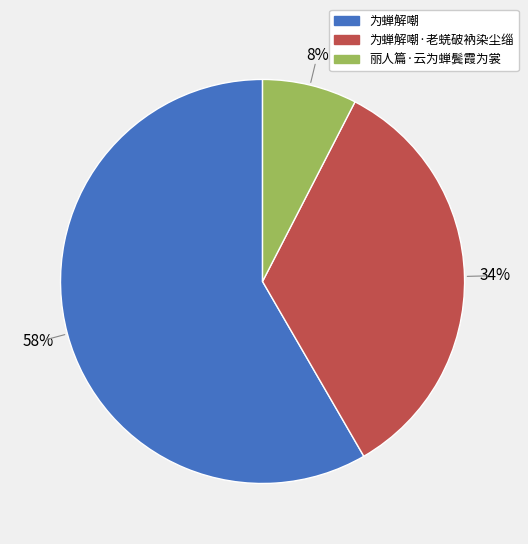

To the nearest percent, what is the average slice percentage?

33%